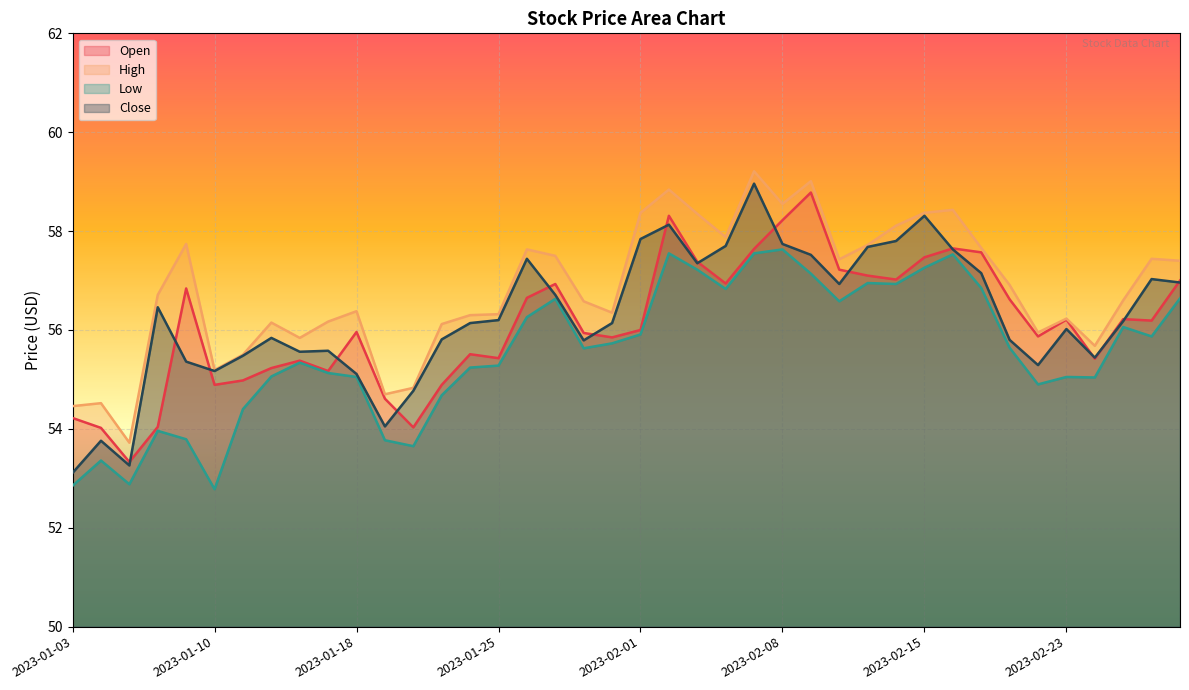

Where is the first local minimum for Open?

2023-01-05